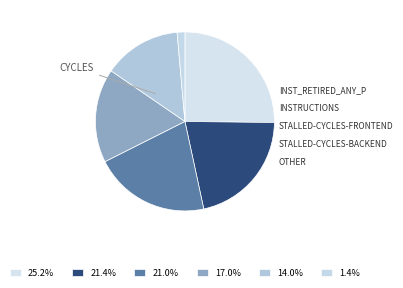

How many slices are in this pie chart?

6